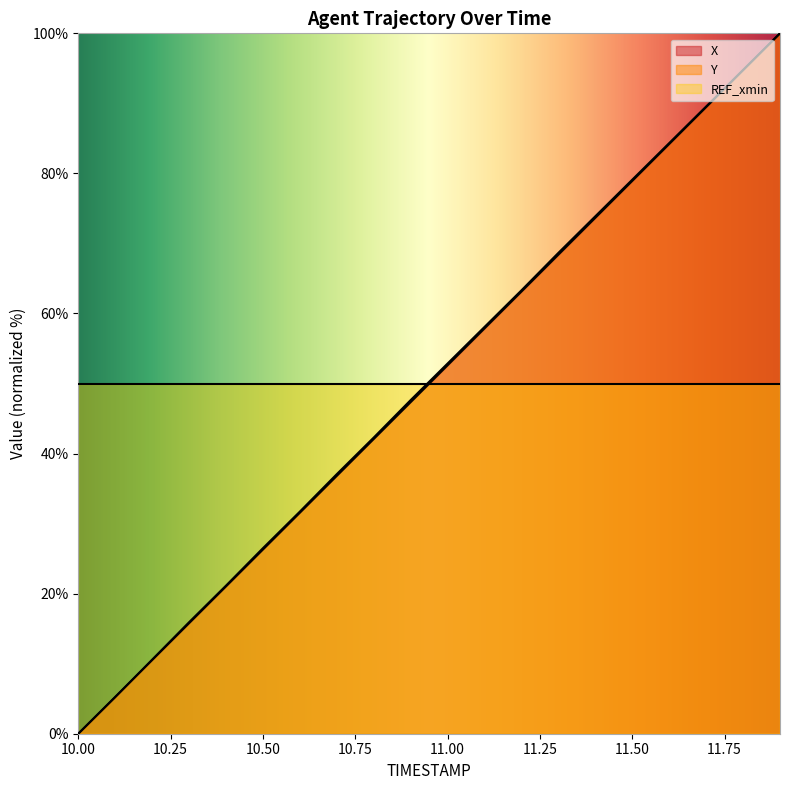

What are all the series names shown in the legend?

X, Y, REF_xmin